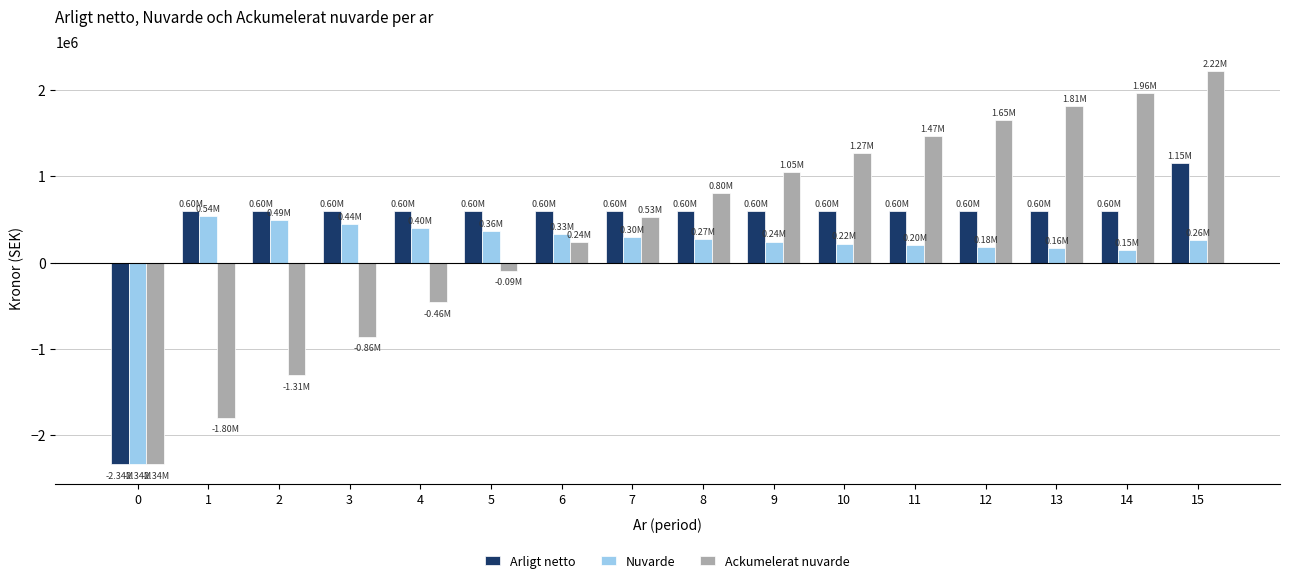

What is the difference between the second highest and minimum values in the Nuvarde series?

2831390.4